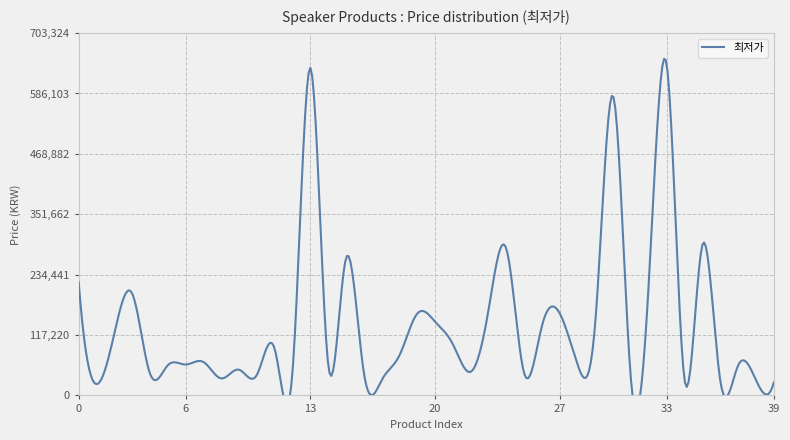

How many points are higher than both their immediate neighbors (excluding endpoints)?

13